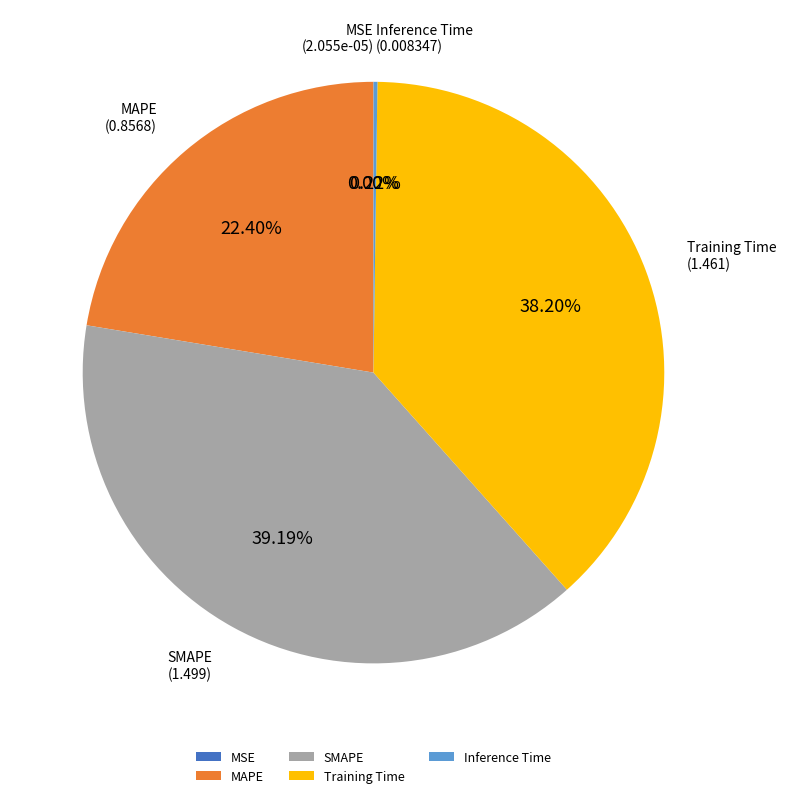

To the nearest percent, what percentage of the pie is MAPE?

22%